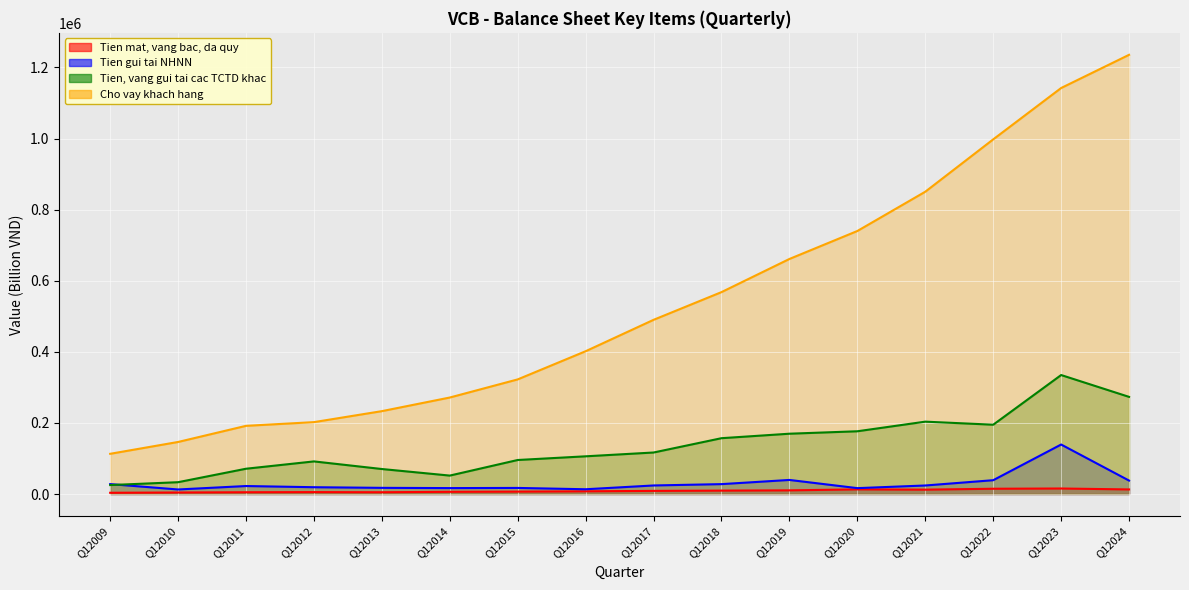

Which series has the largest range (max minus min)?

Cho vay khach hang